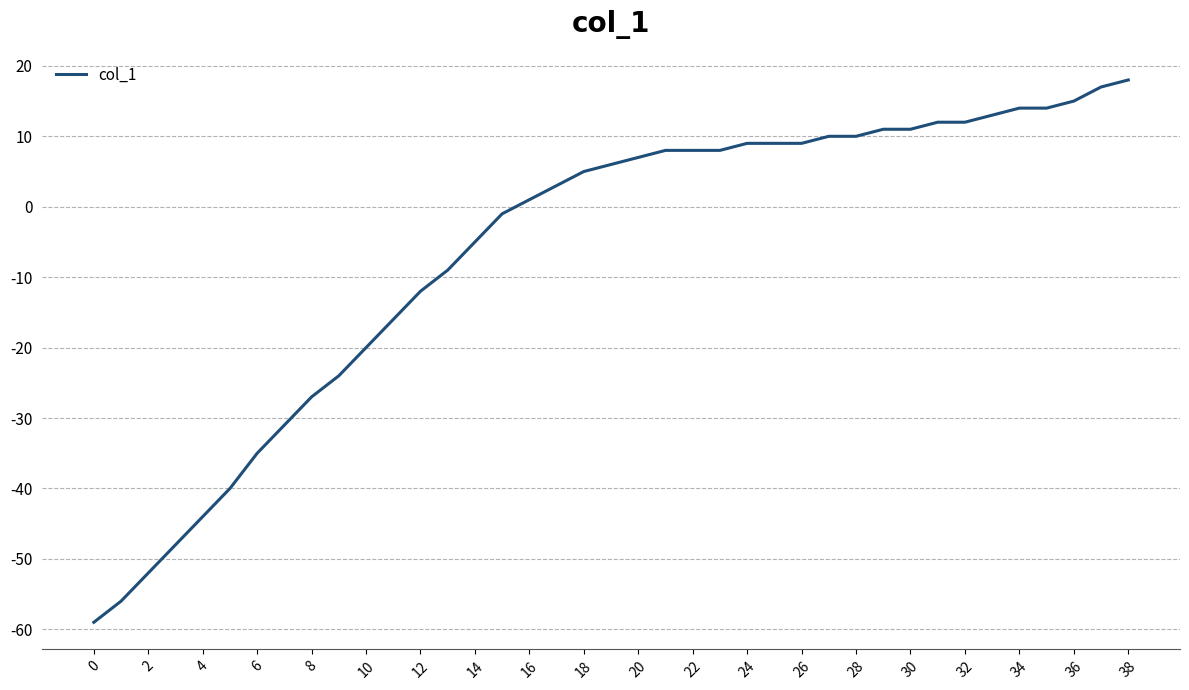

What is the minimum value shown in the chart?

-59